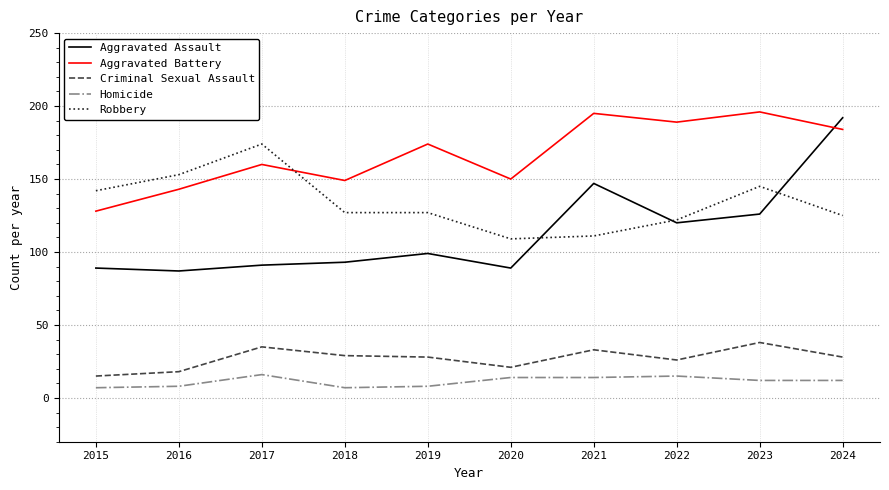

The value of Aggravated Assault at 2022 is 41. True or false?

False